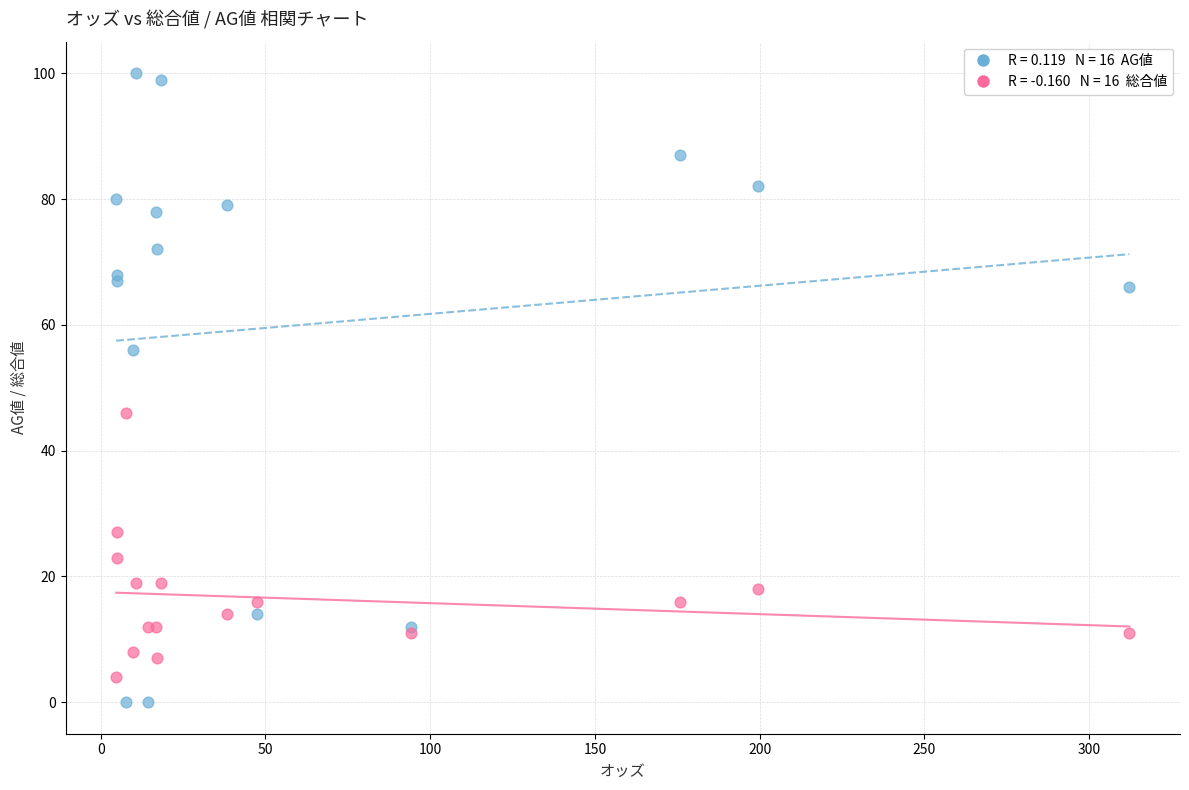

Across all series, what Y value is closest to 50?

46